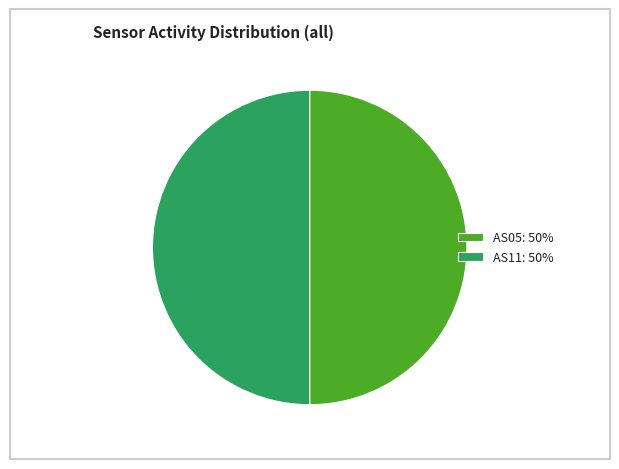

Is it true that AS05: 50% is 40% of the pie?

False